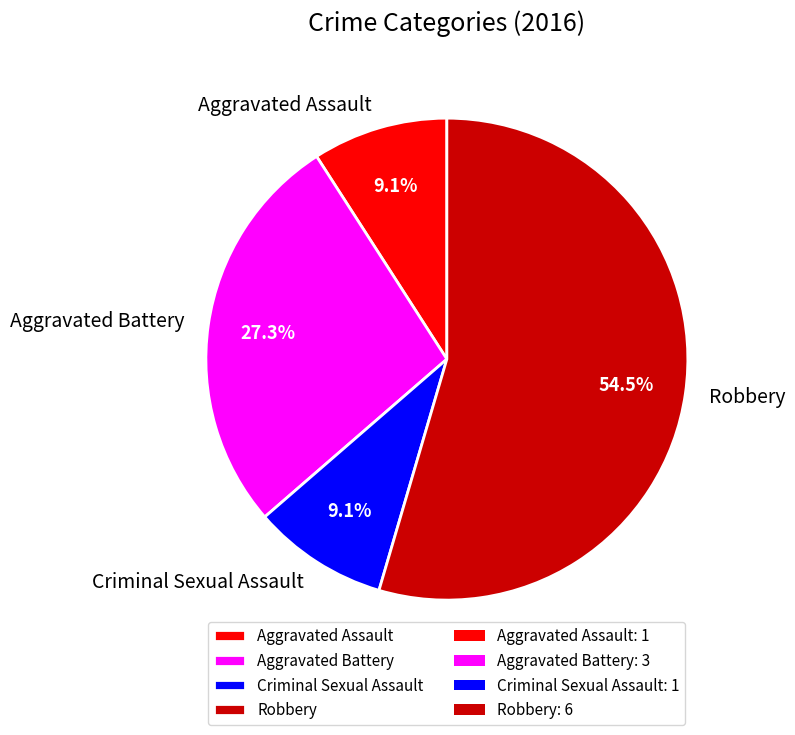

What is the ratio of the value at Robbery to the value at Aggravated Battery?

2.0